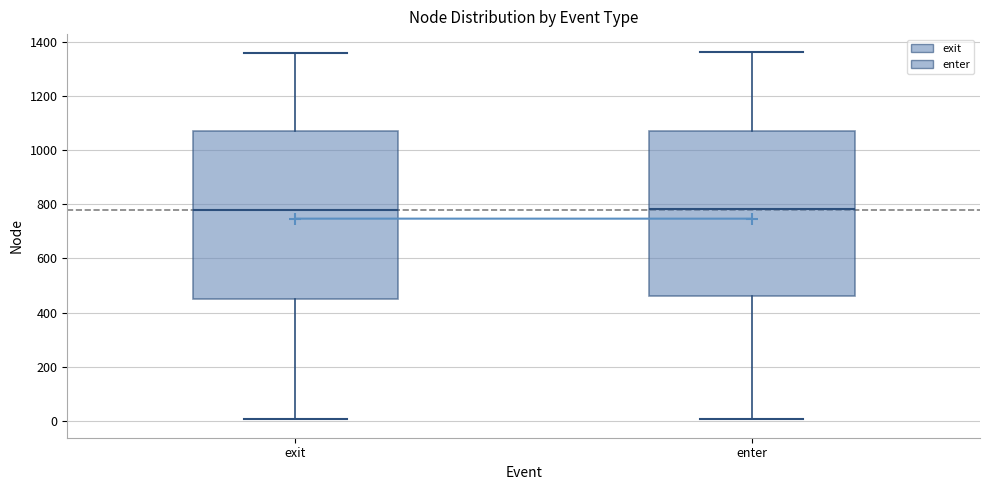

Reading left to right, read every box against the y-axis: the position of its median line, the range the box covers, and the ends of its whiskers. The values are not printed on the chart, so give them approximately, as read against the axis.

exit: median 780, box 460 to 1080, whiskers 0 to 1360
enter: median 780, box 460 to 1080, whiskers 0 to 1360